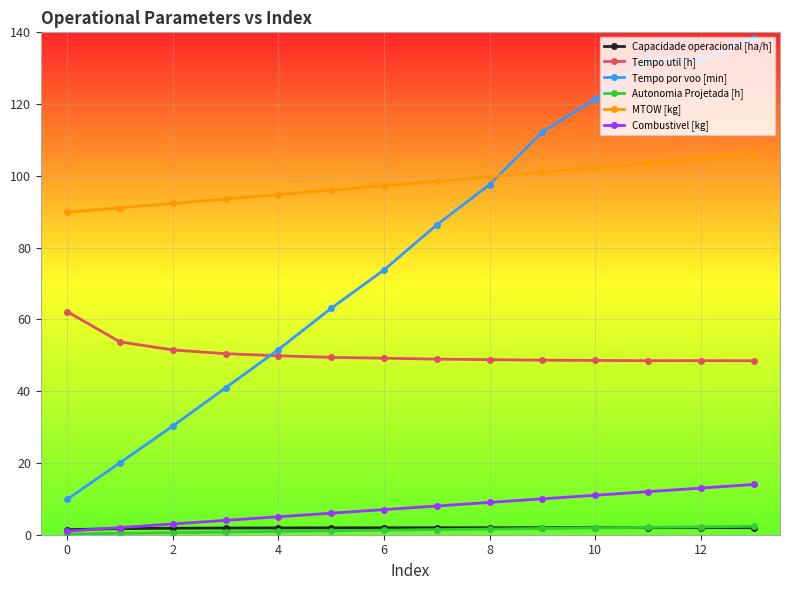

What is the maximum value shown in the chart?

138.5